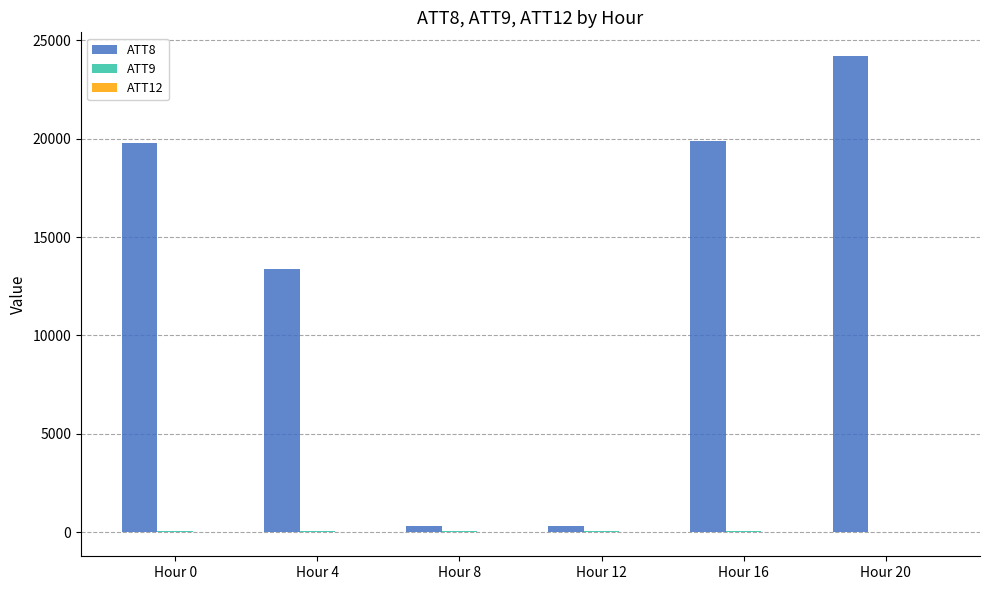

What is the greatest value displayed?

24200.0